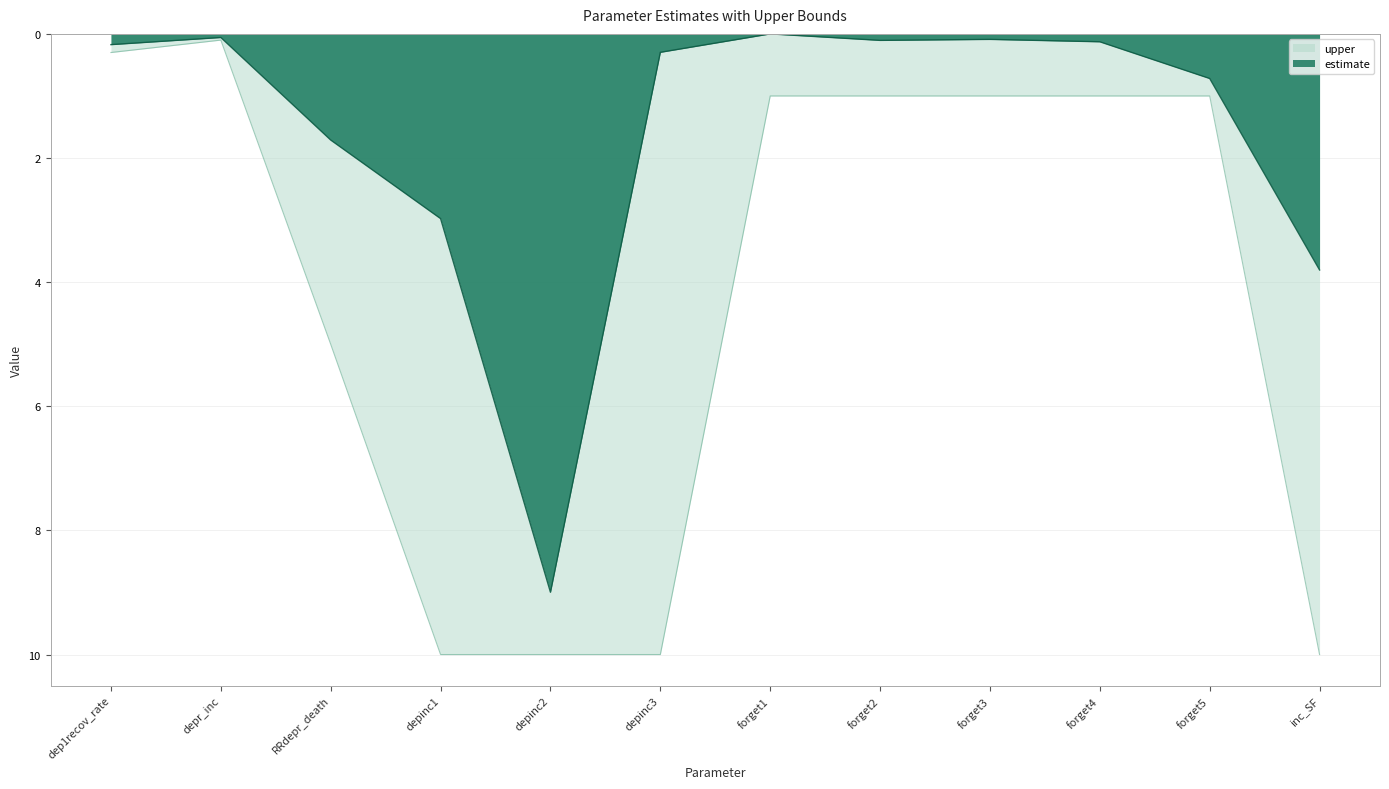

True or false: estimate has a value of 0.7 at forget5.

True